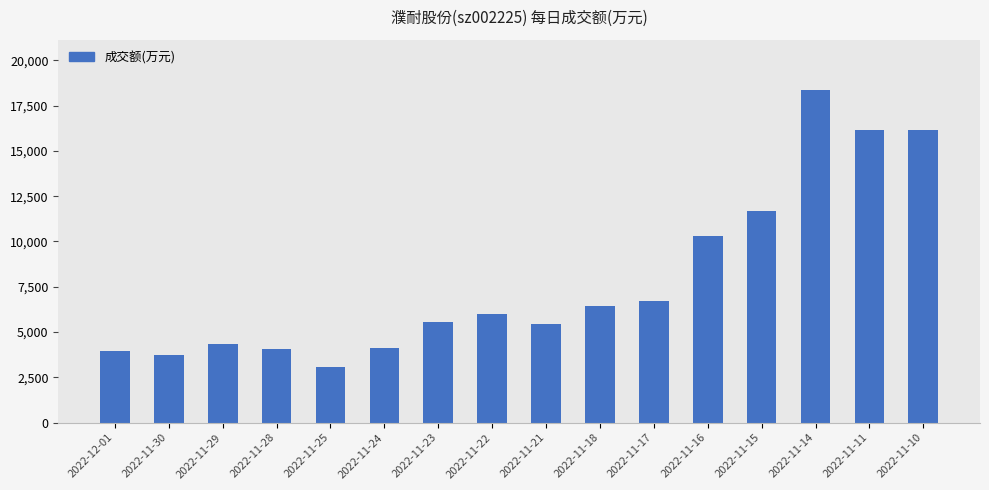

The value at 2022-11-11 is 16162. True or false?

True